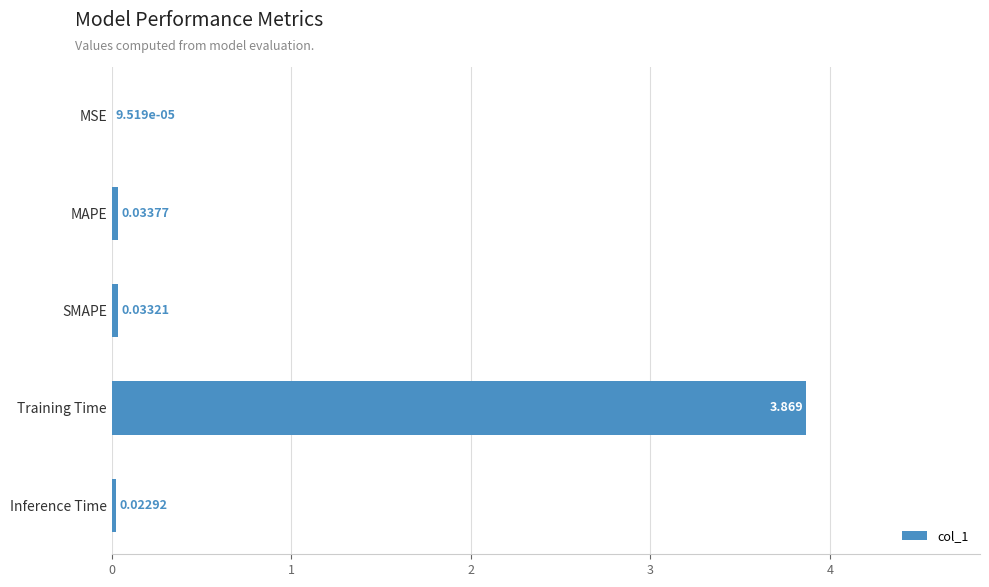

Between MSE and Inference Time, which is larger?

Inference Time